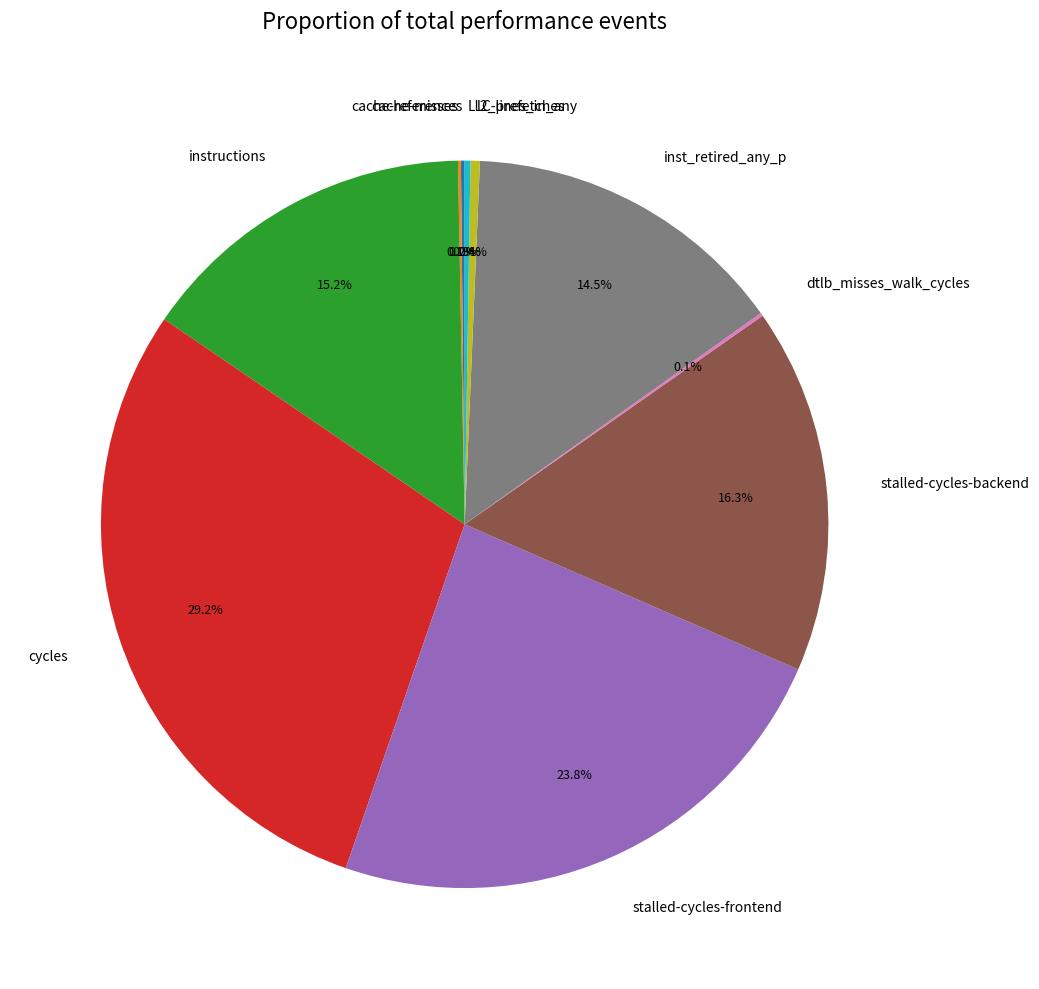

How much of the chart is everything except cycles?

70.8%